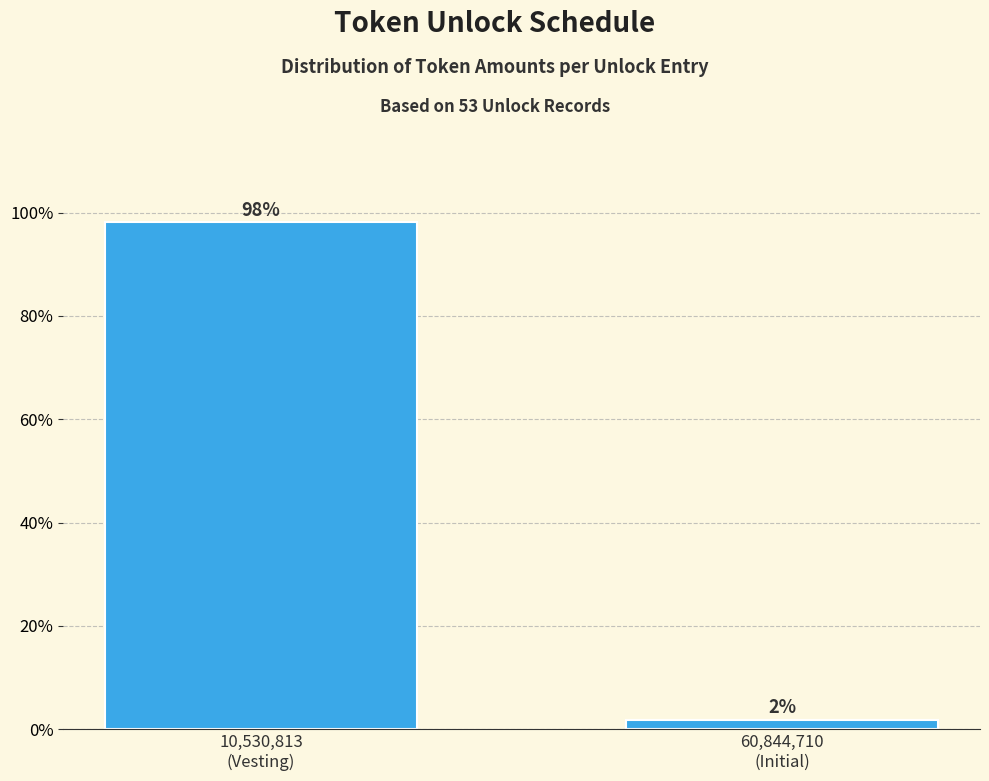

What is the greatest value displayed?

98.1